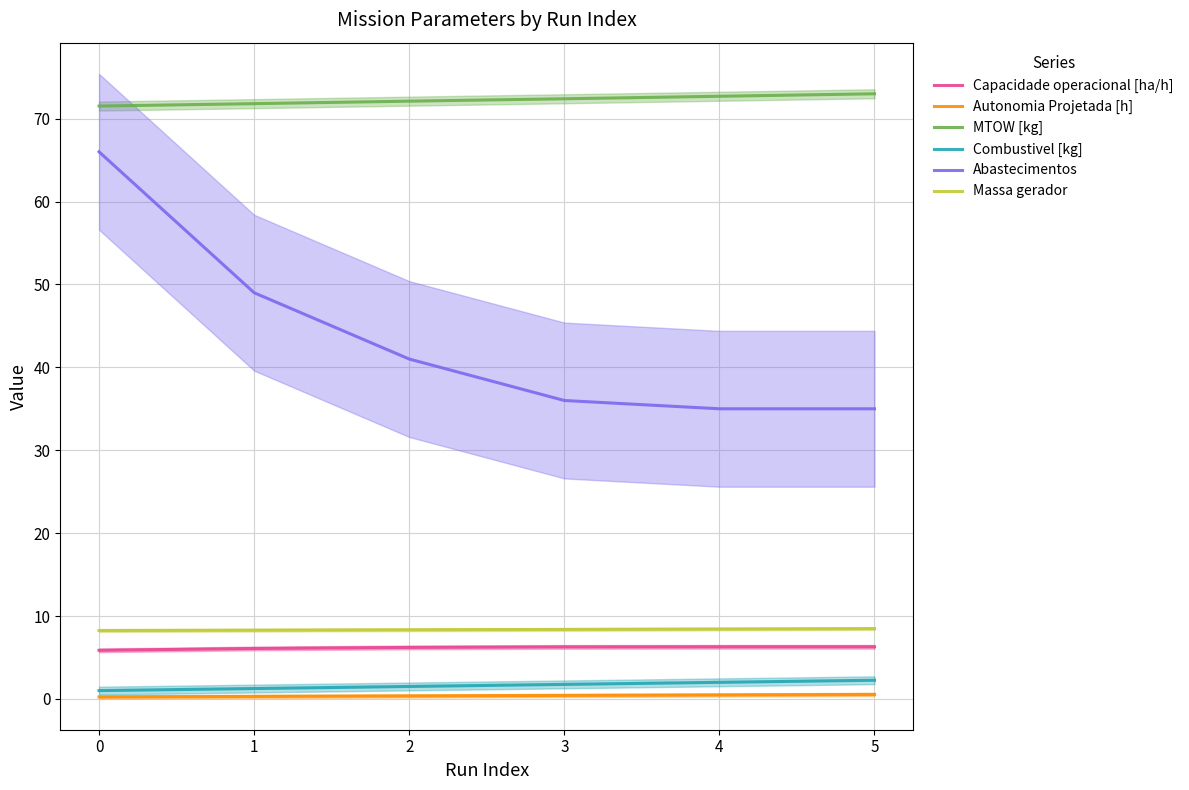

Count the Autonomia Projetada [h] values in the range 0 to 1.

6